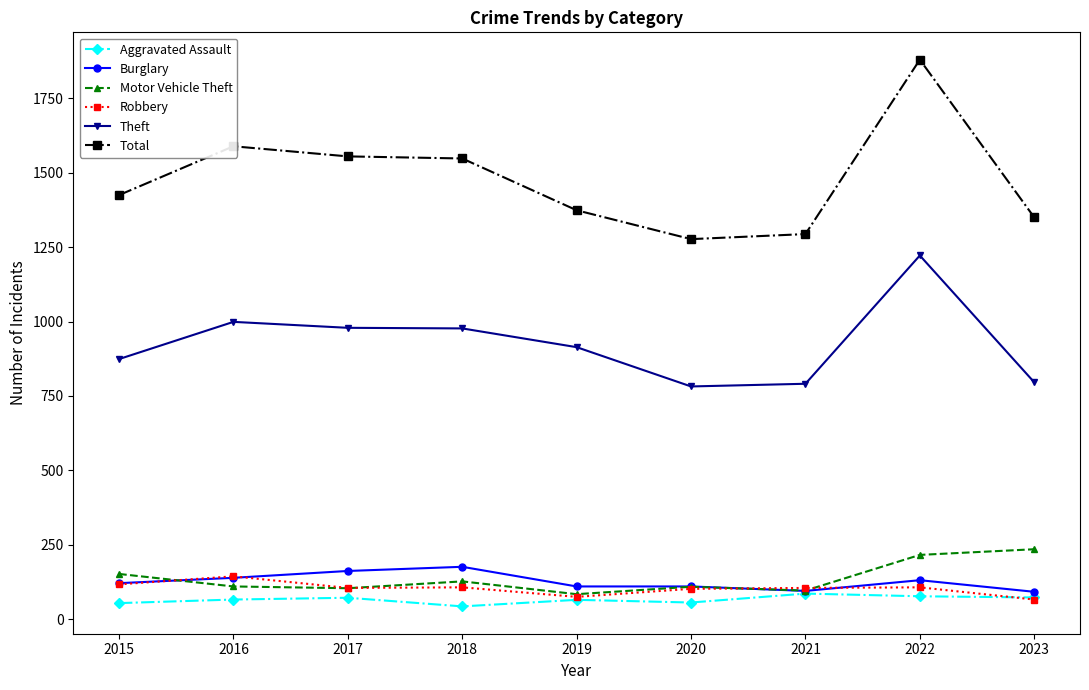

Which label corresponds to the largest value in the chart?

2022